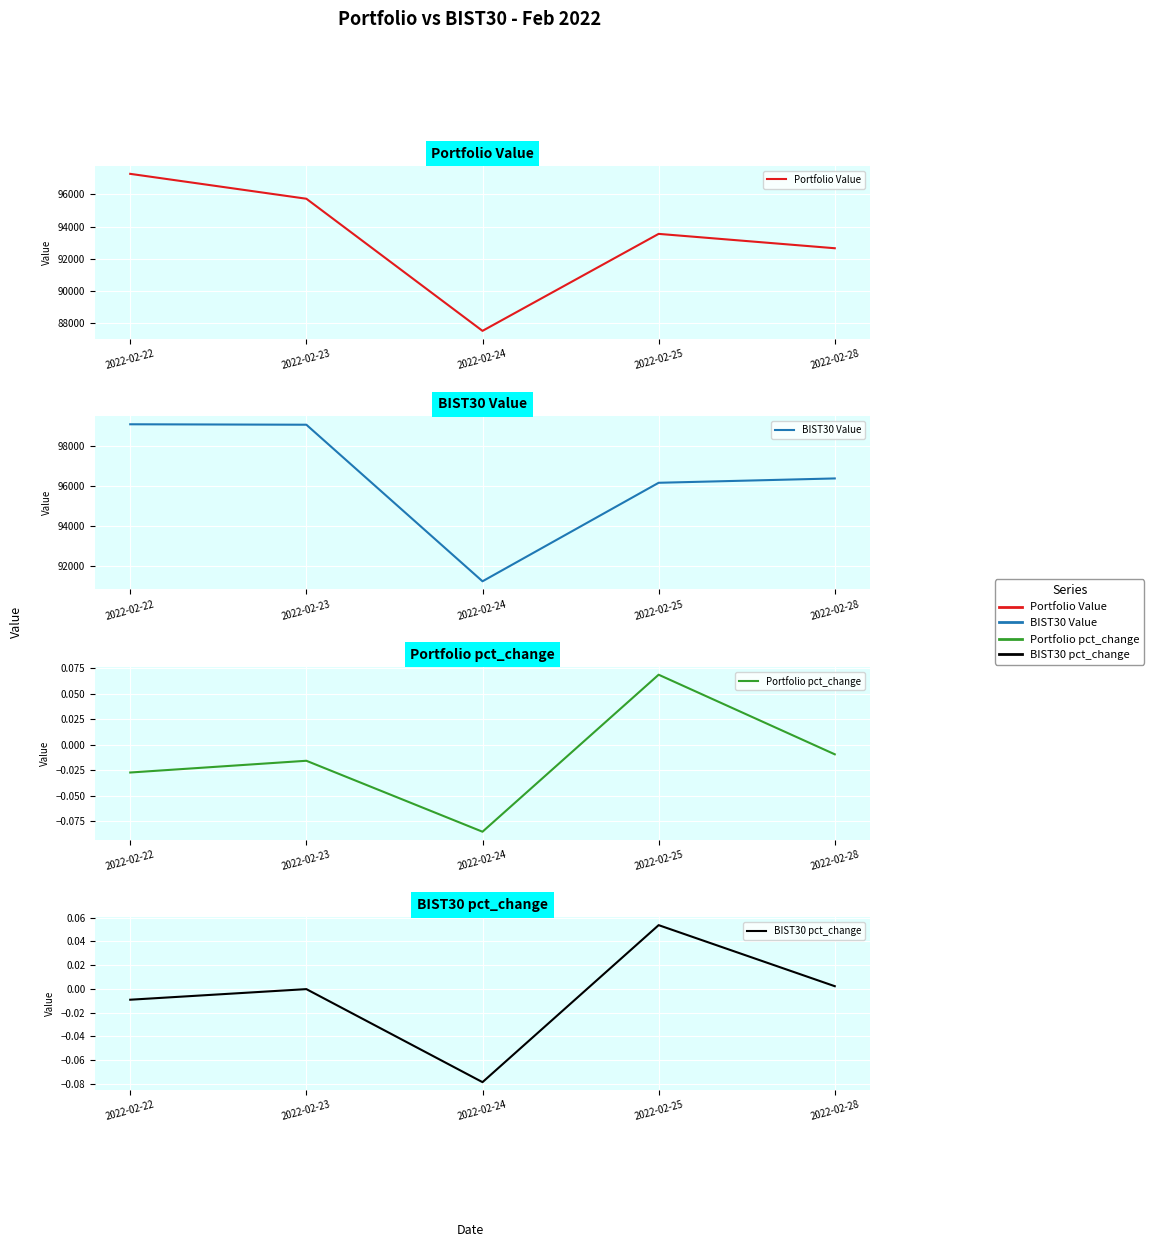

List the labels in order of BIST30 pct_change value, smallest first.

2022-02-24, 2022-02-22, 2022-02-23, 2022-02-28, 2022-02-25